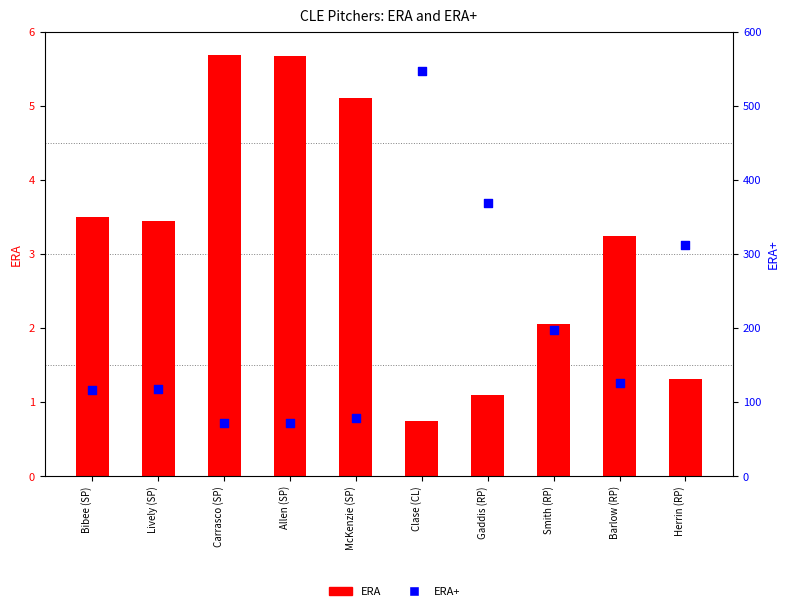

Which series has the largest total across all categories?

ERA+